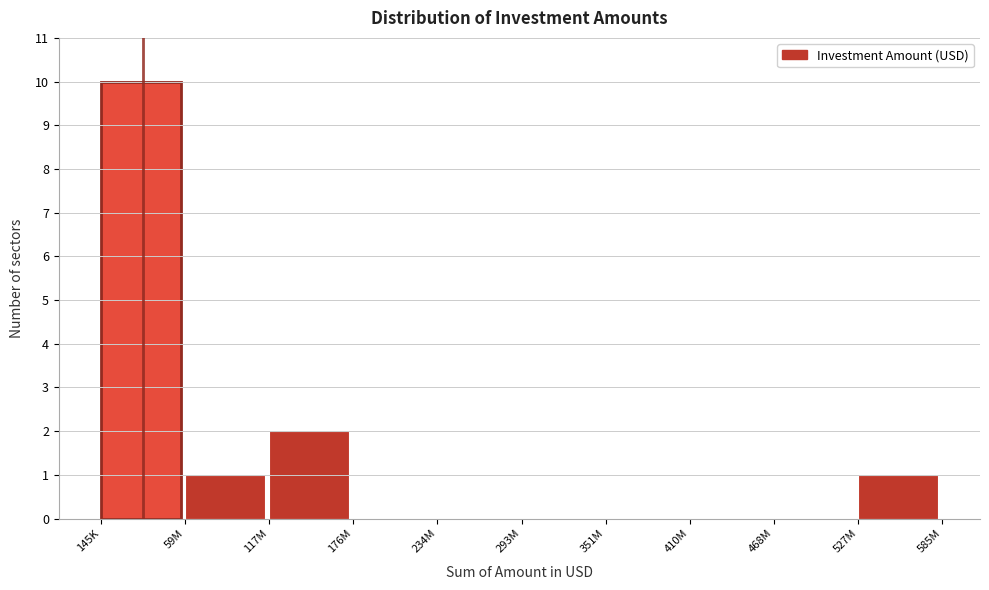

Reading left to right, transcribe all the data shown in this chart.

145K=10	59M=1	117M=2	176M=0	234M=0	293M=0	351M=0	410M=0	468M=0	527M=1